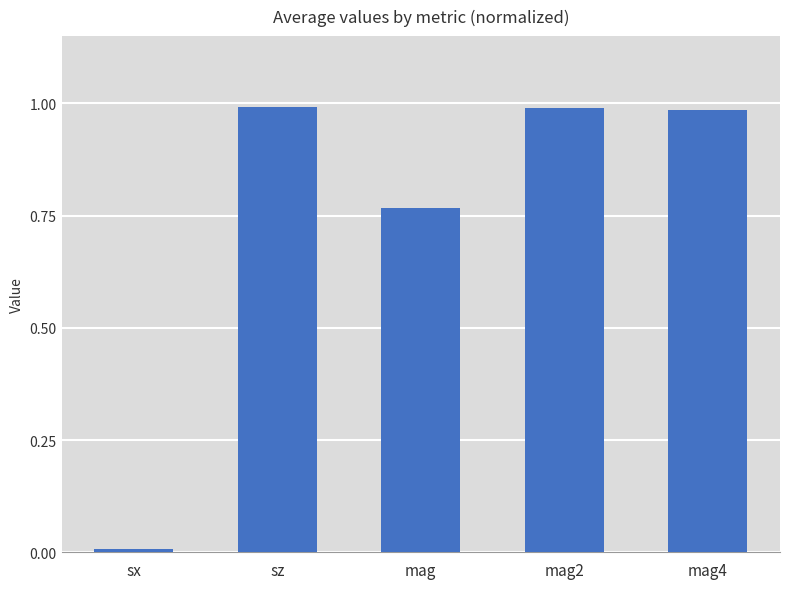

Between sx and mag, which is larger?

mag